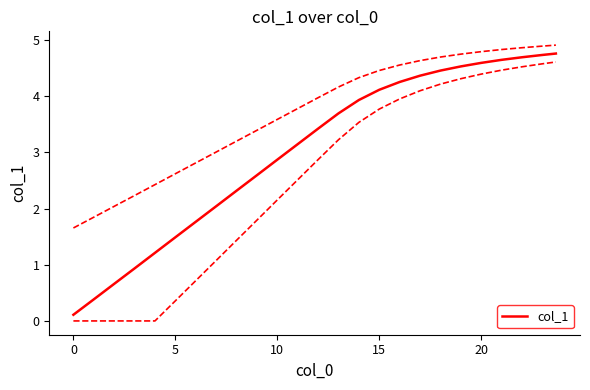

The value at 12 is 6.1. True or false?

False